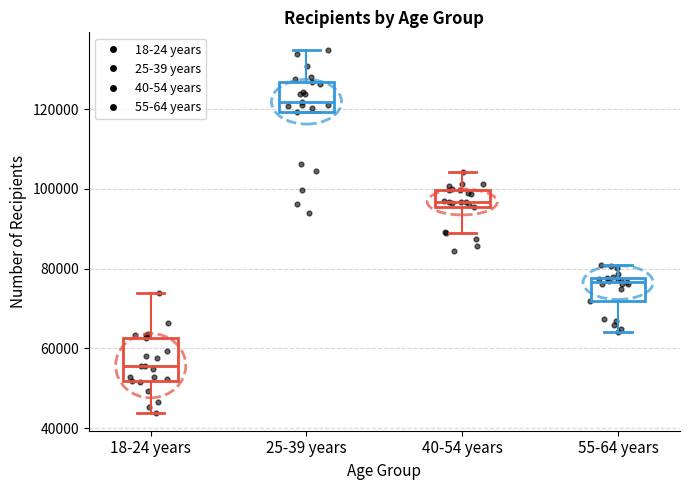

Where is the lower edge of the box for 40-54 years on the y-axis? The values are not printed on the chart, so give them approximately, as read against the axis.

96000